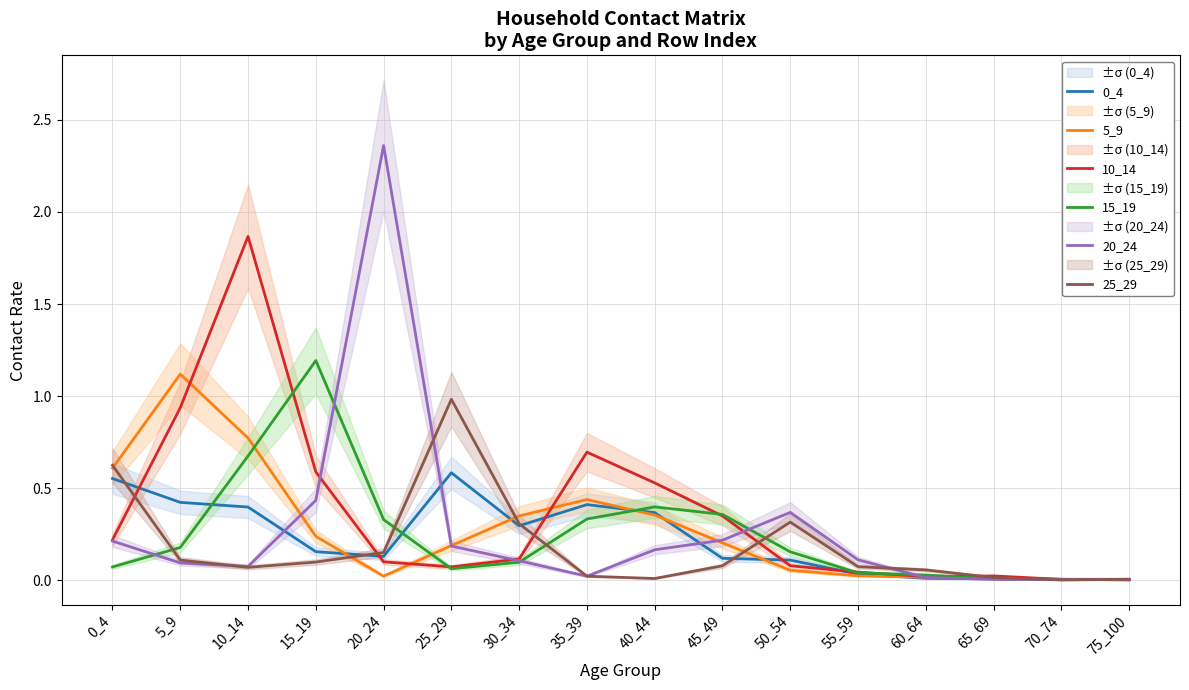

Is it true that 20_24 equals 0.0 at 70_74?

True